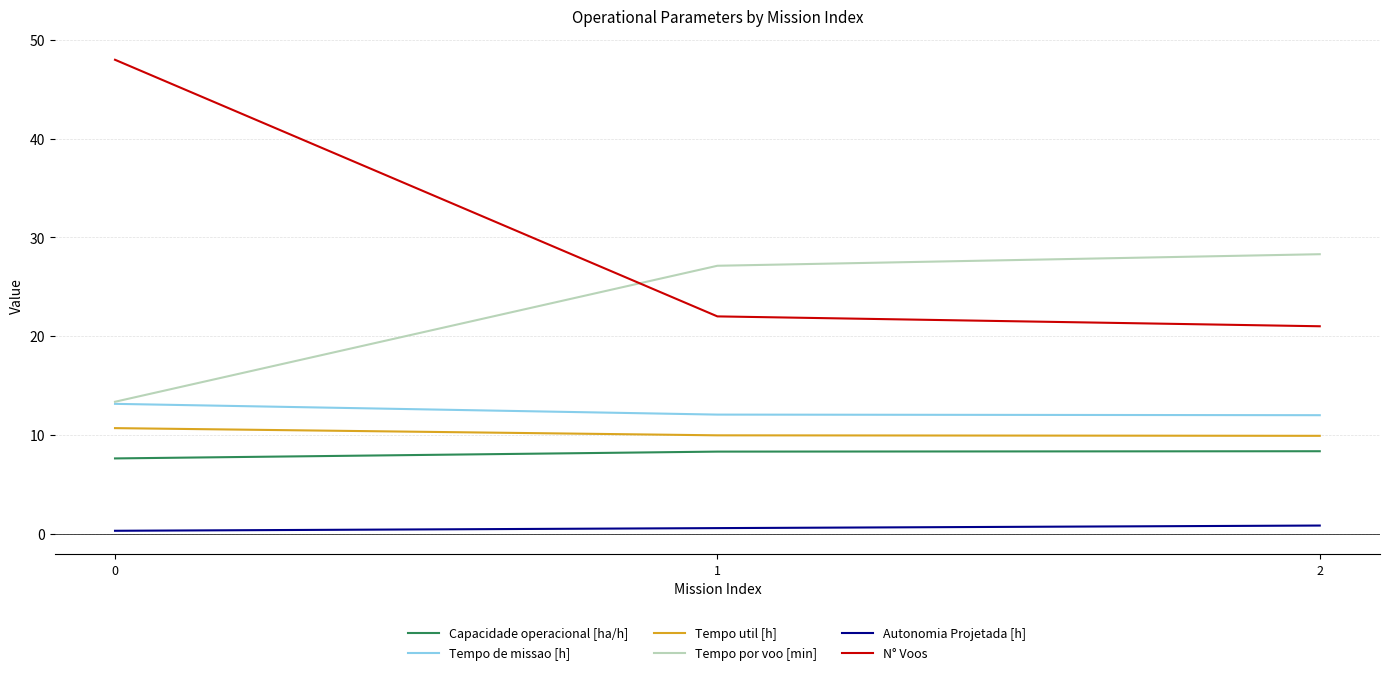

How many categories are shown in the chart?

3